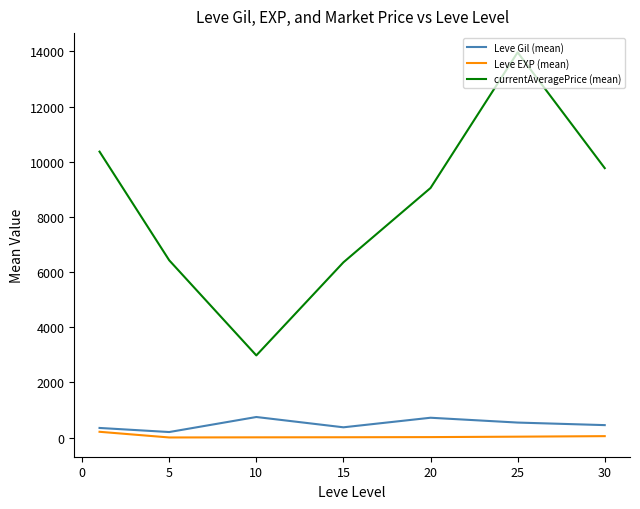

True or false: Leve EXP (mean) and Leve Gil (mean) cross at least once.

False